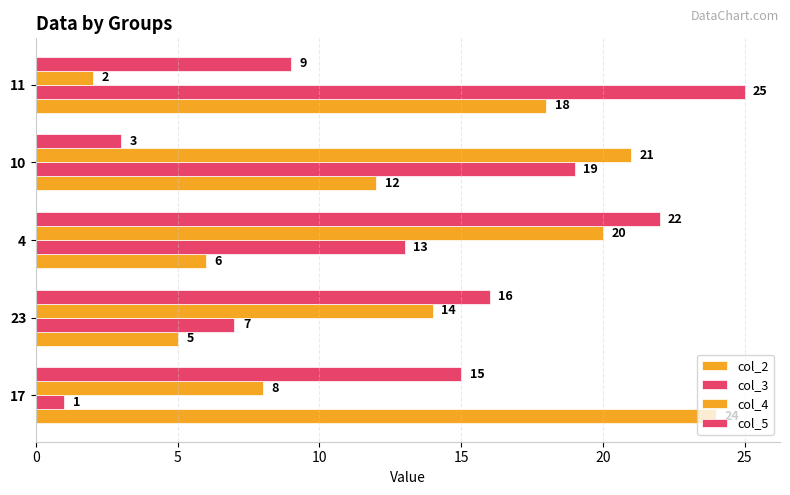

How many distinct data groups are displayed?

4